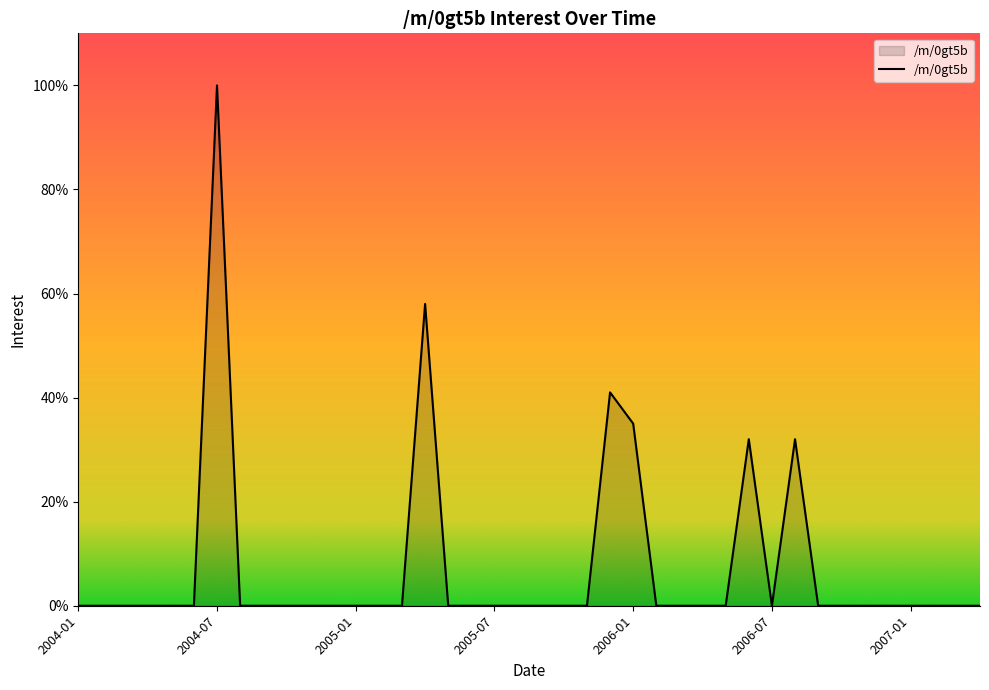

What is the difference between the maximum and minimum values?

100